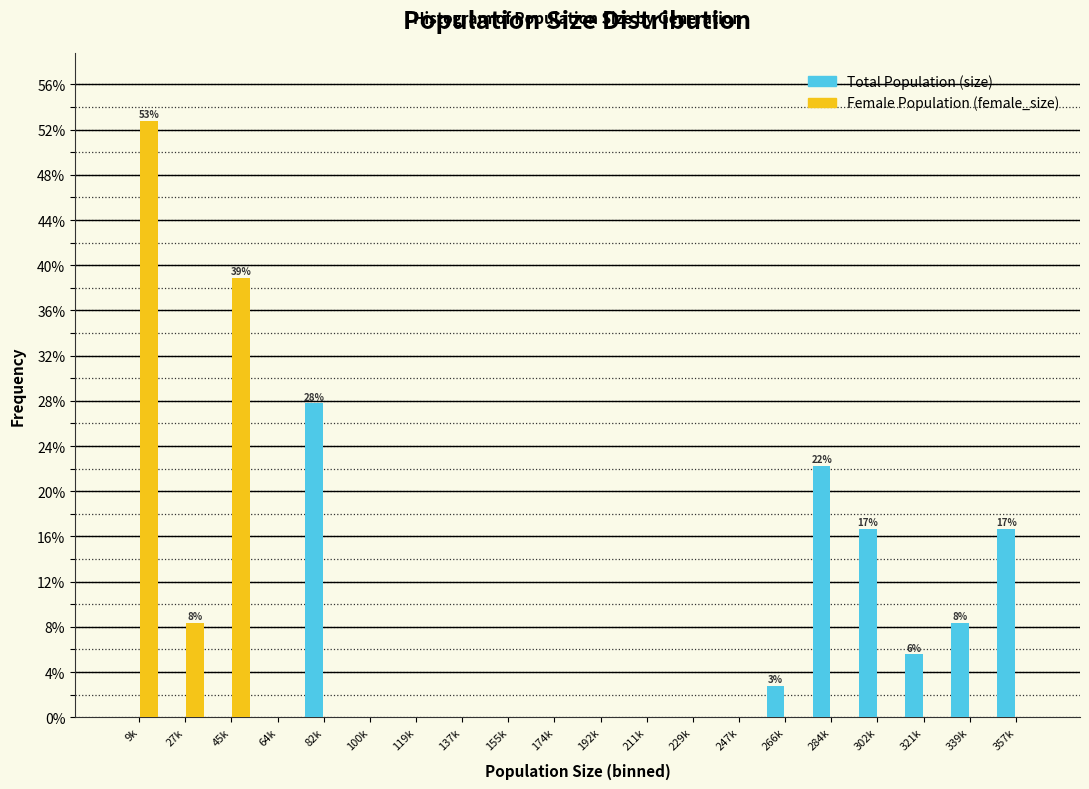

What is the greatest value displayed?

52.8